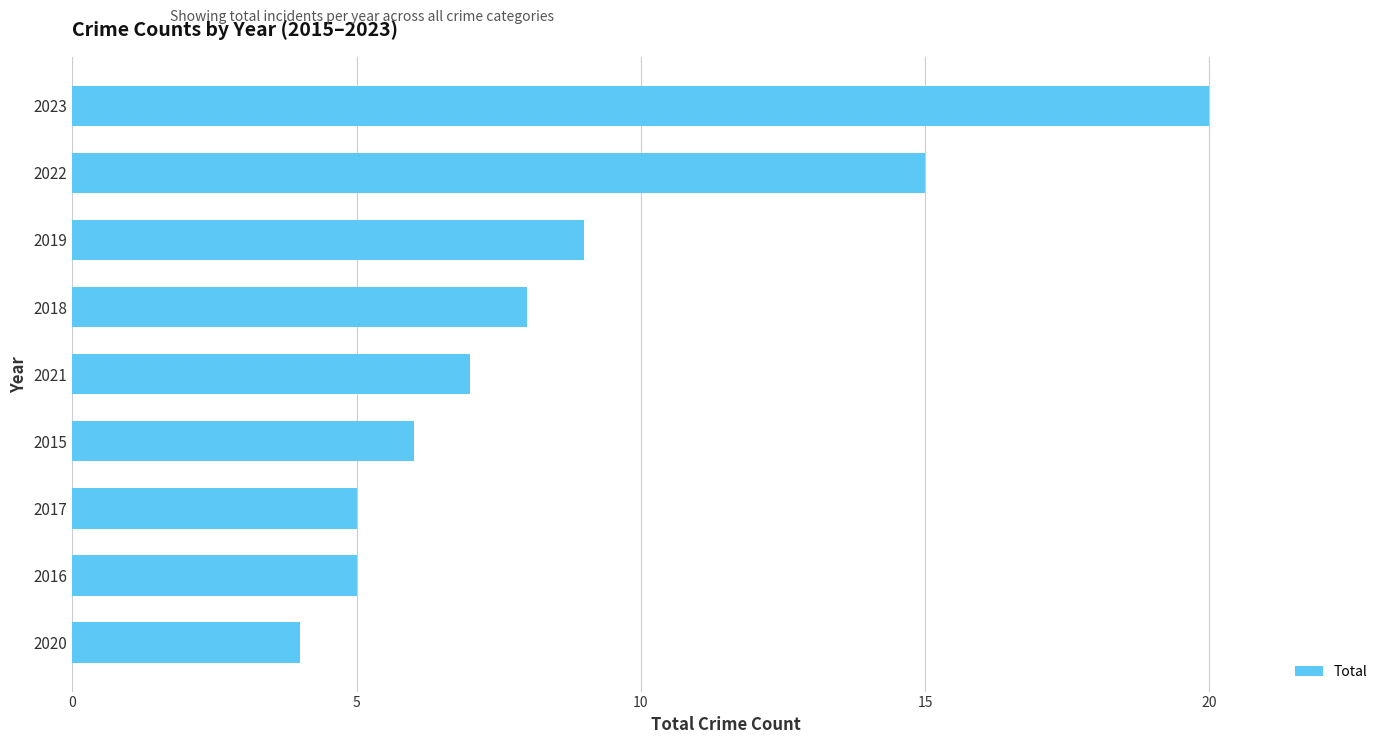

Between 2020 and 2016, which is larger?

2016